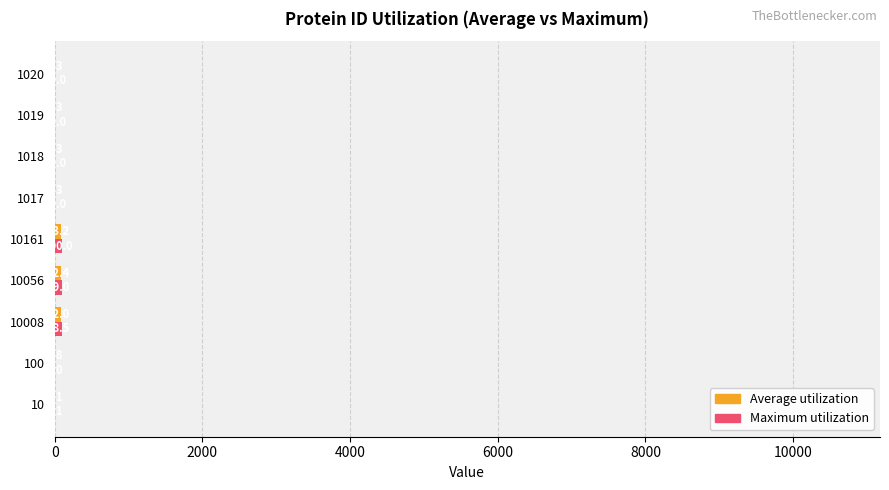

What is the greatest value displayed?

100.0